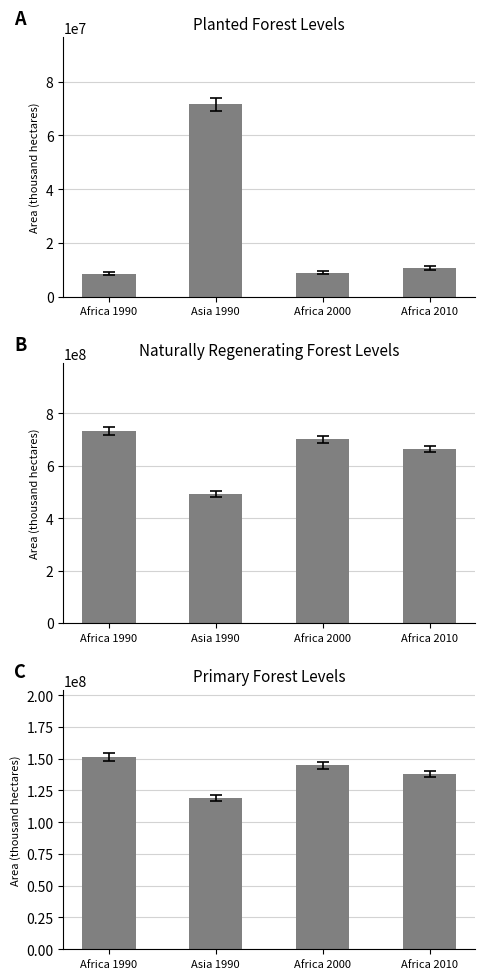

What position from the right is Africa 1990?

4